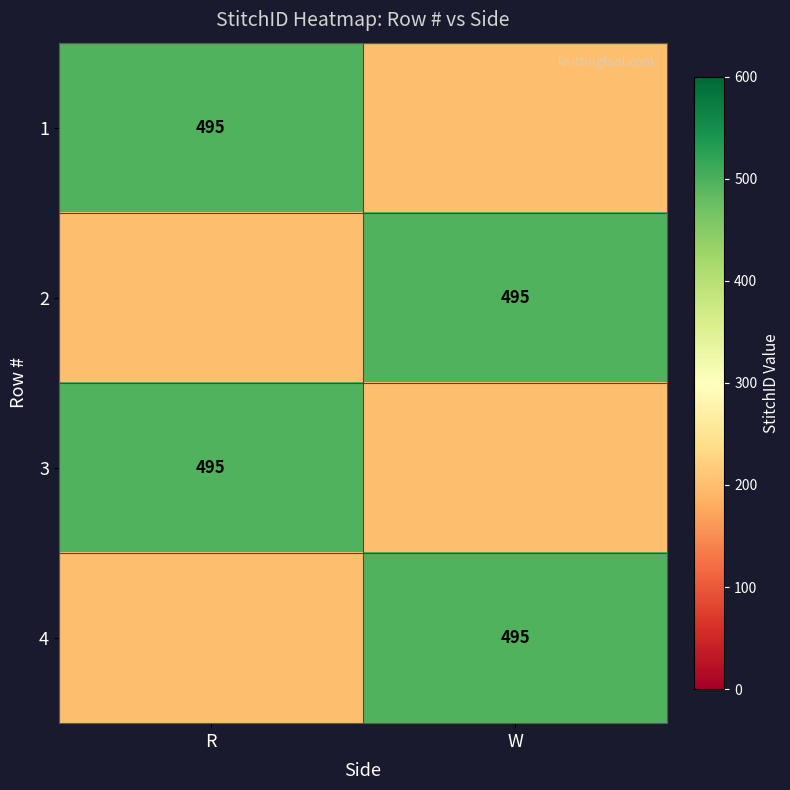

Is it true that 2 equals 705 at W?

False